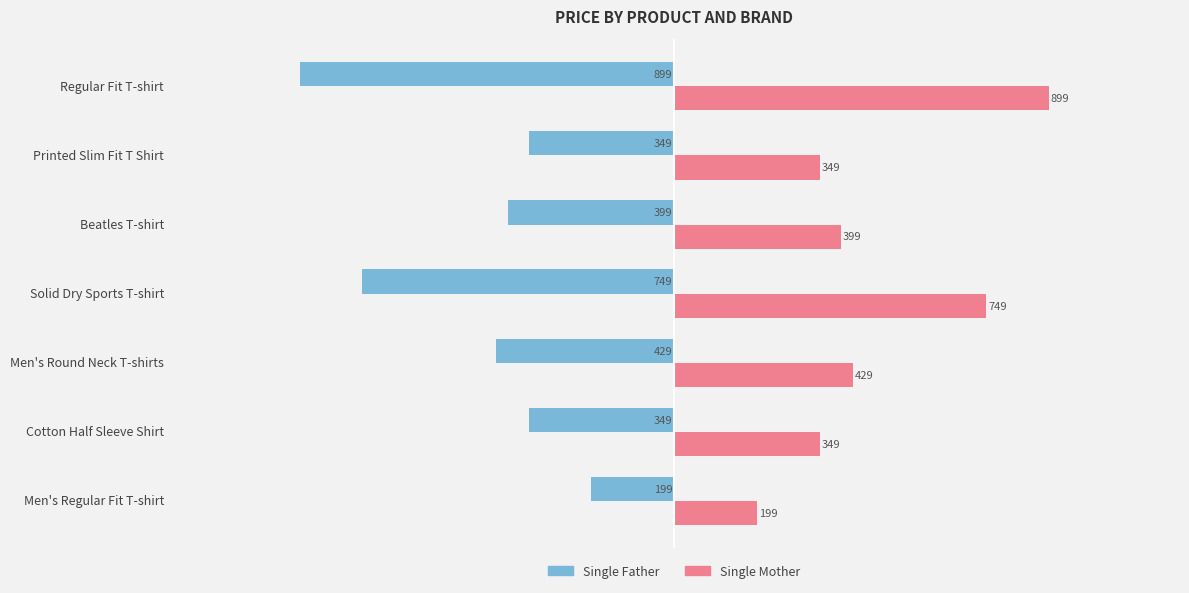

What is the minimum value for Single Mother?

199